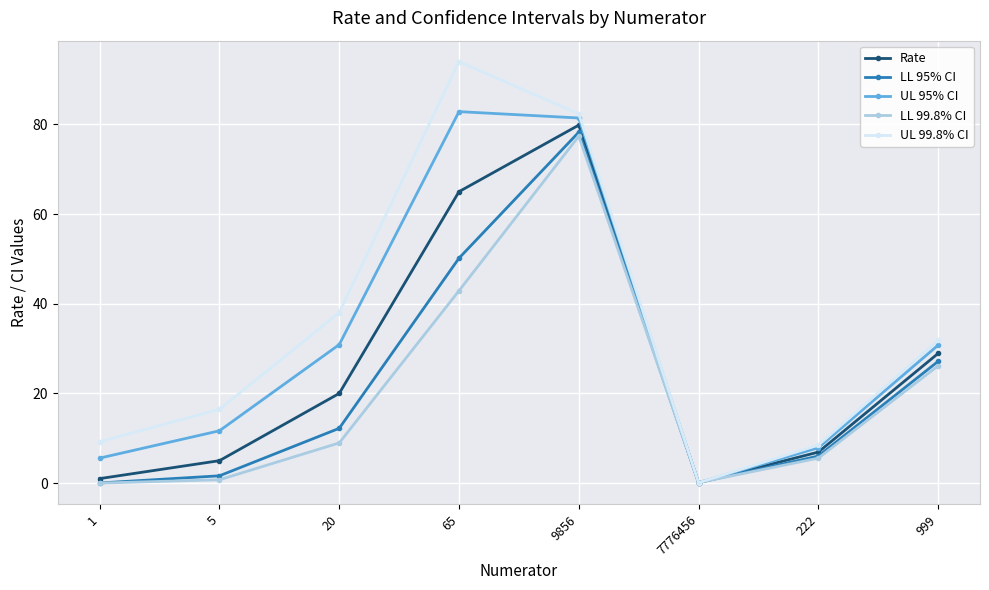

Where is the first local maximum for UL 99.8% CI?

65